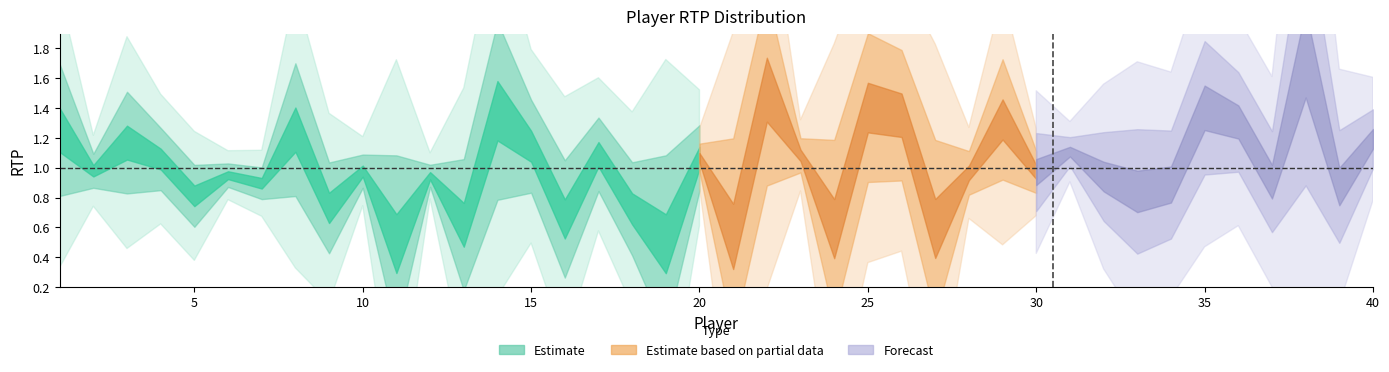

What is the value of the 12th point from the left?

0.9